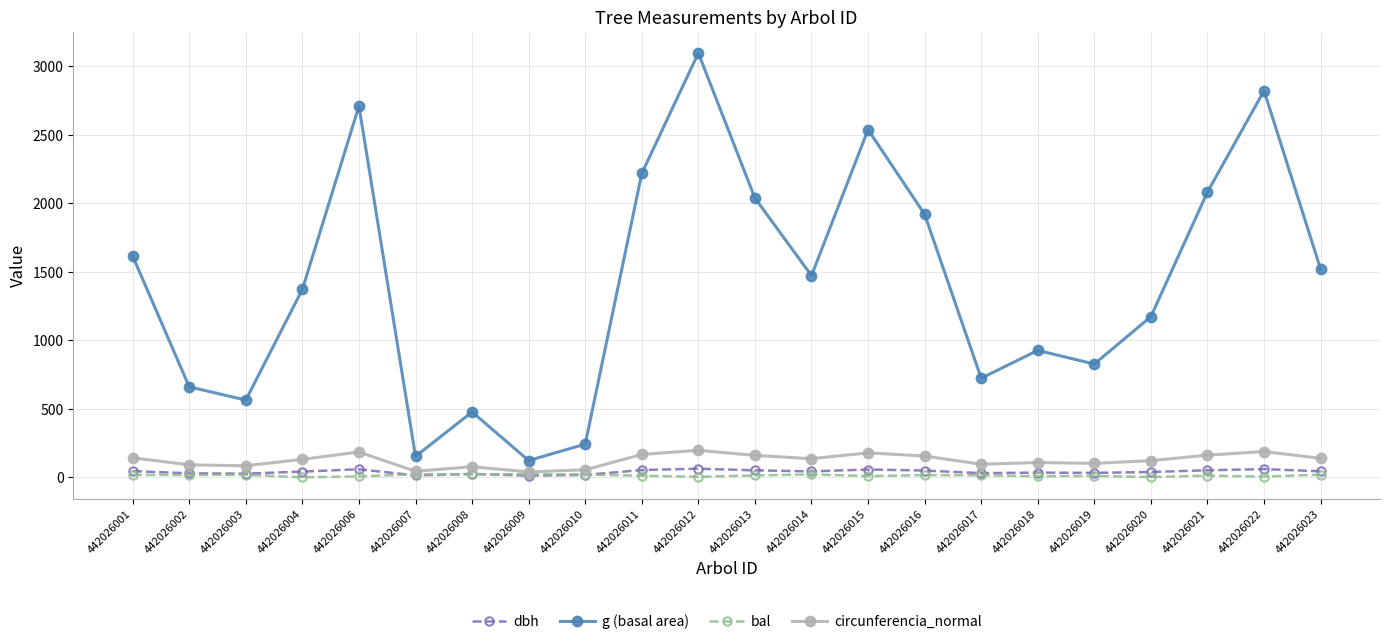

Between 442026001 and 442026015, which series saw the biggest shift?

g (basal area)